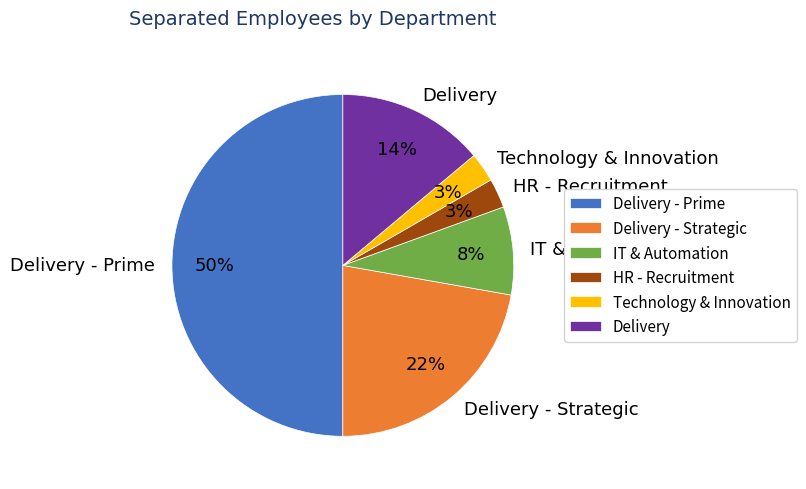

What percentage is the Delivery - Strategic slice, to the nearest percent?

22%